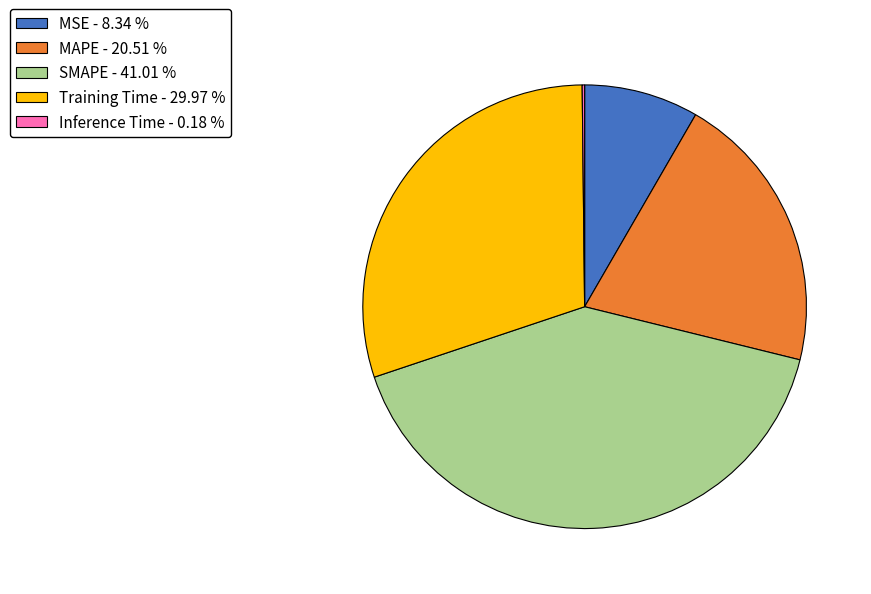

Between MSE - 8.34 % and SMAPE - 41.01 %, which is larger?

SMAPE - 41.01 %